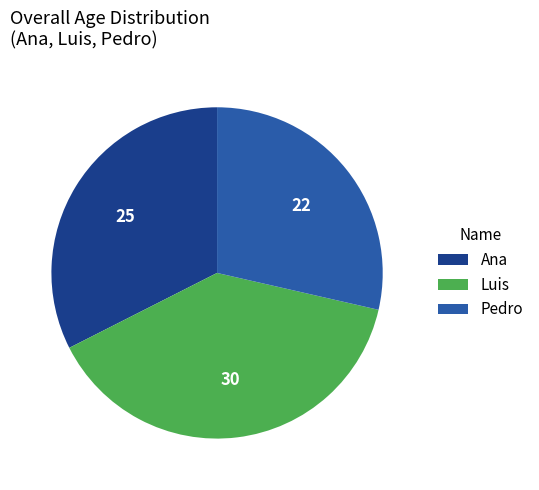

Count the number of slices in the pie.

3